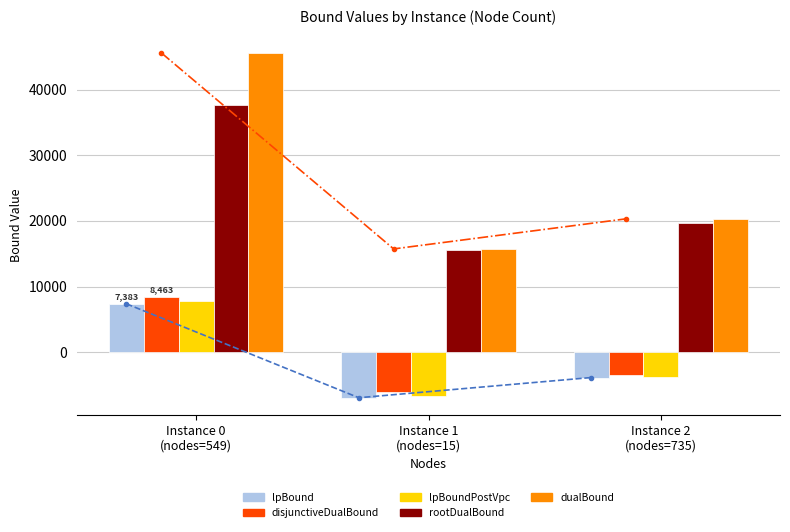

The lpBound series shows -6911.4 at 15. True or false?

True